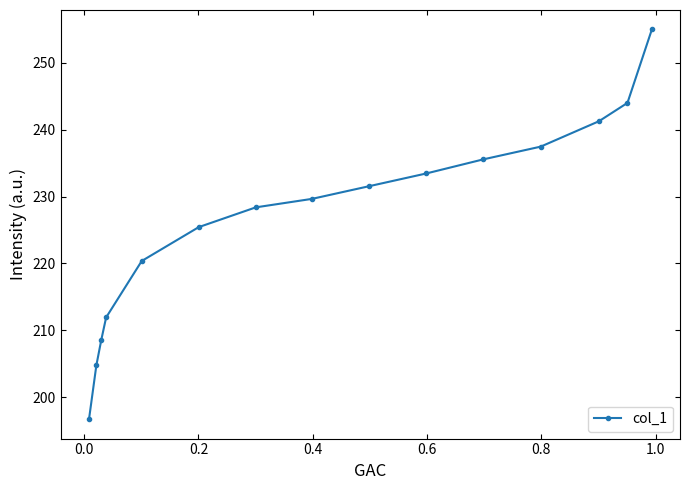

What is the minimum value shown in the chart?

196.7